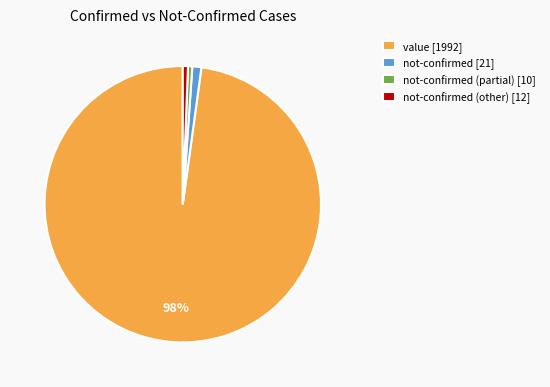

Count the number of slices in the pie.

4